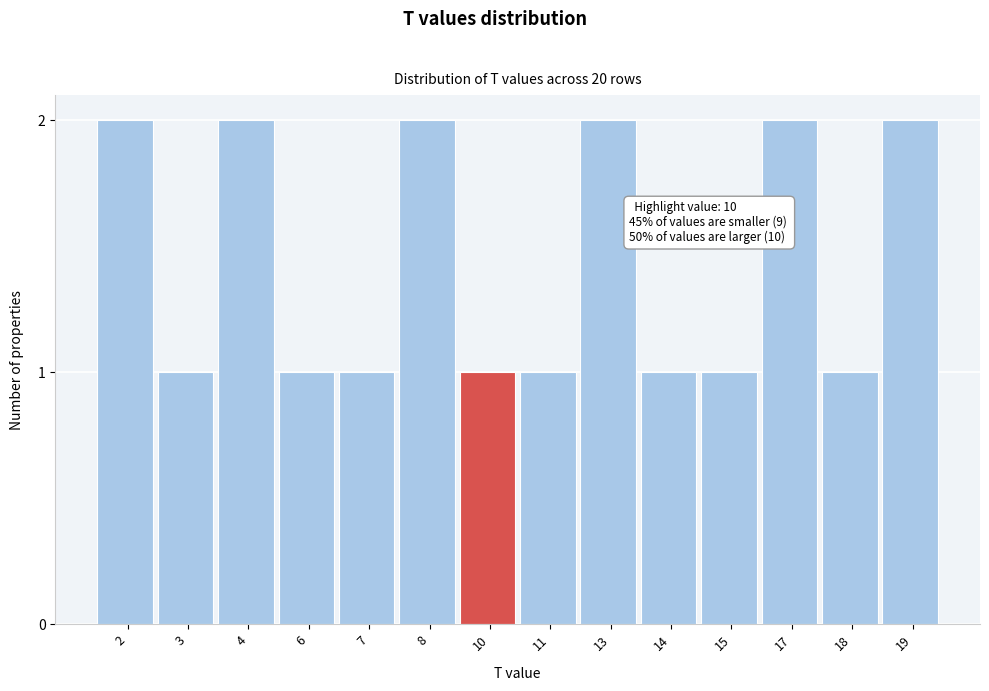

Reading left to right, what are all the values shown in this chart?

2	1	2	1	1	2	1	1	2	1	1	2	1	2